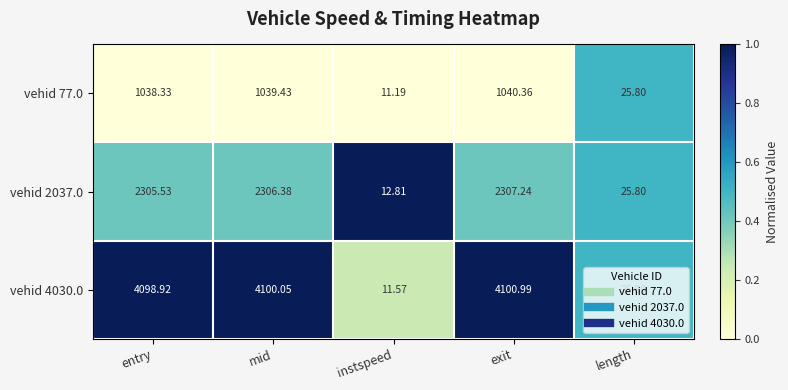

Is the value of vehid 77.0 at length greater than the value of vehid 2037.0 at entry?

No